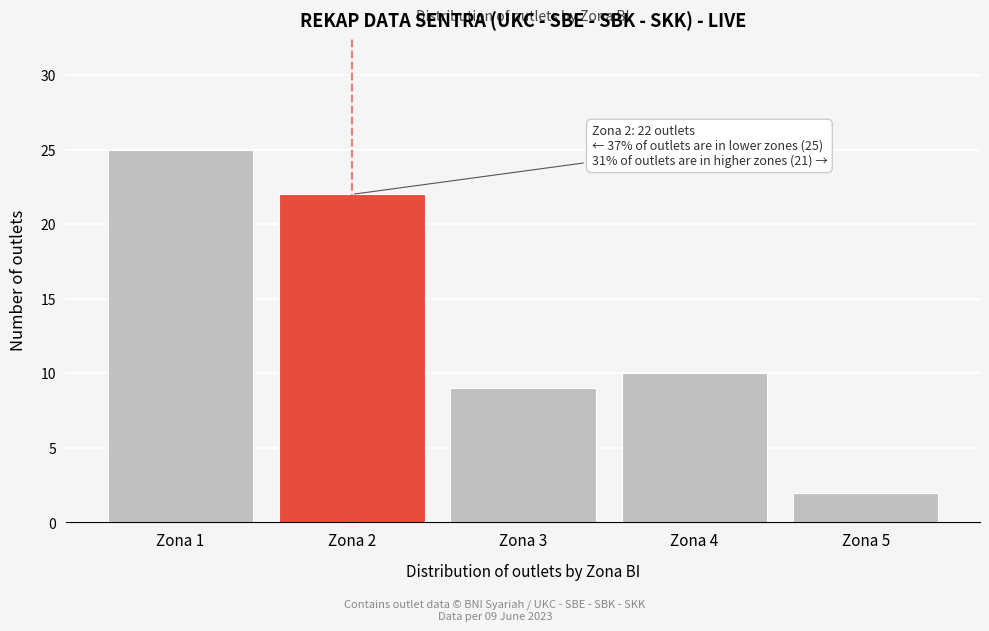

Reading right to left, what are all the values shown in this chart?

Zona 5=2	Zona 4=10	Zona 3=9	Zona 2=22	Zona 1=25